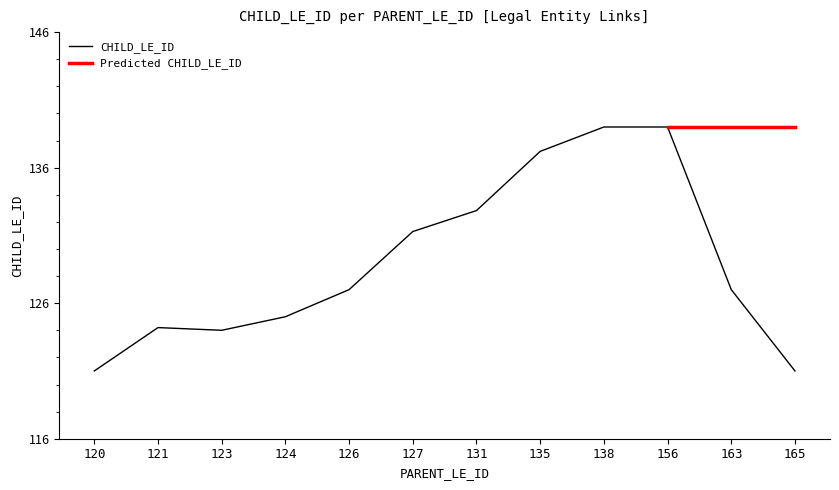

Which series has the largest total across all categories?

CHILD_LE_ID